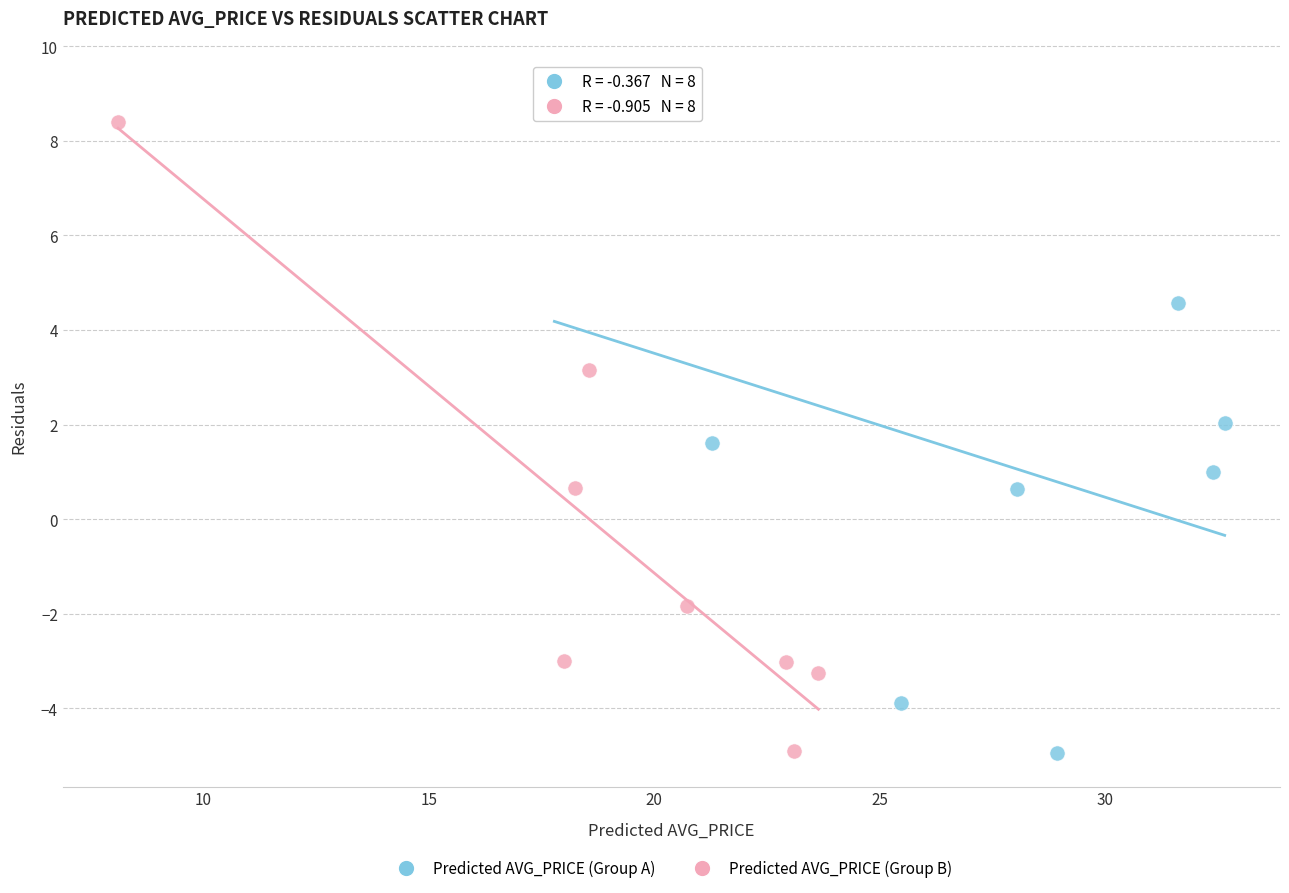

Which series reaches the maximum Y coordinate?

Predicted AVG_PRICE (Group A)